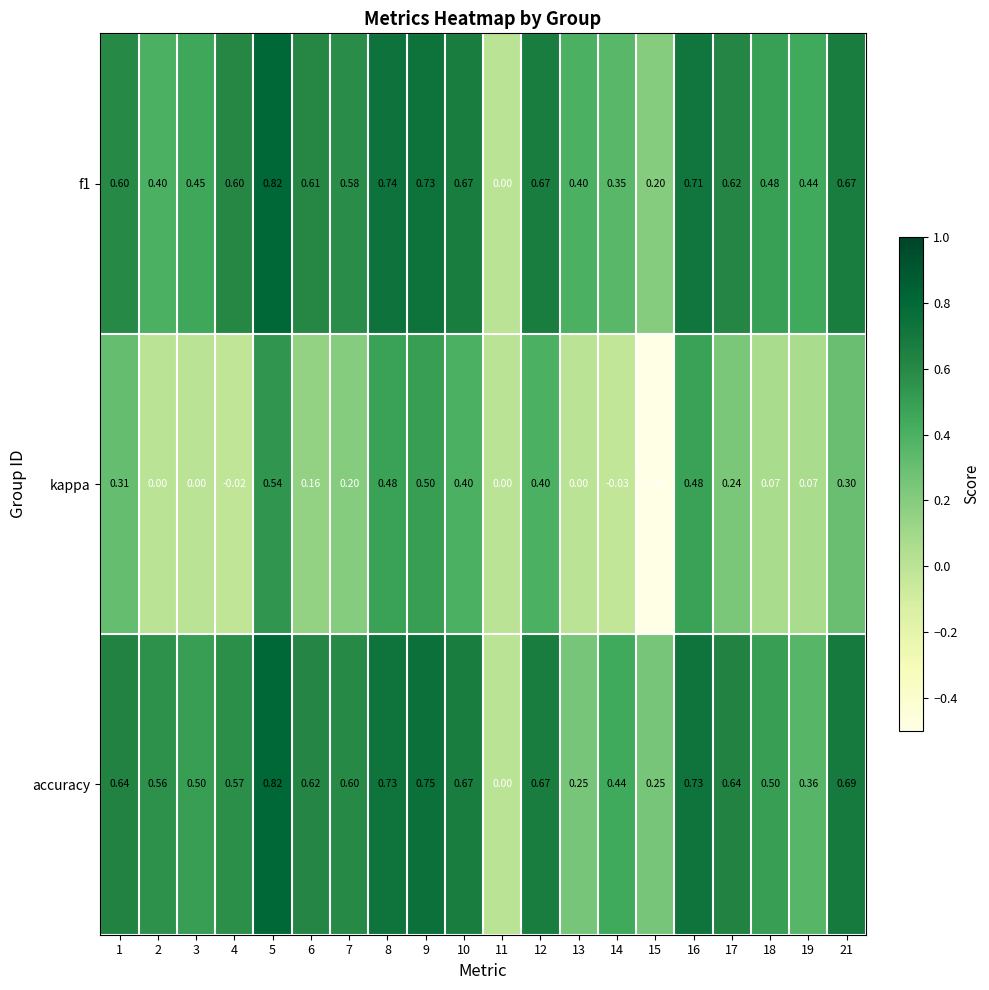

How many categories are shown in the chart?

20